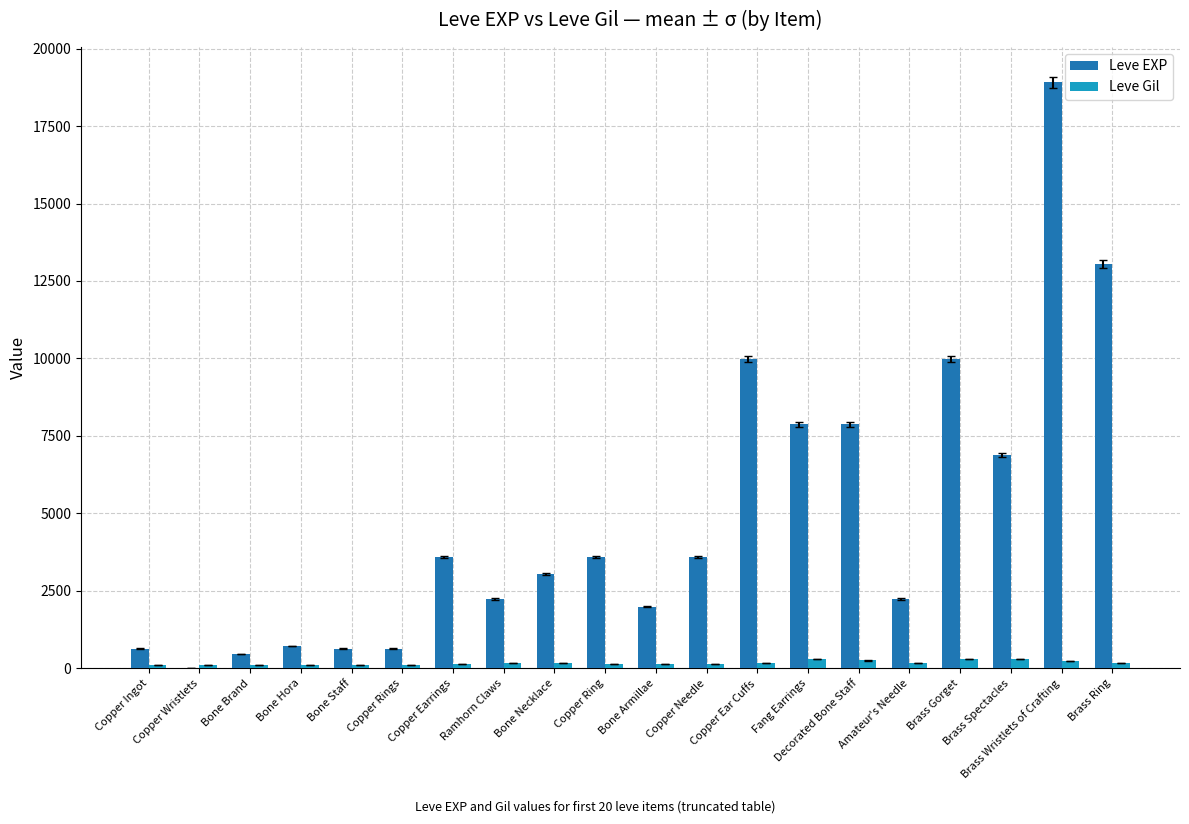

Which series has the largest total across all categories?

Leve EXP